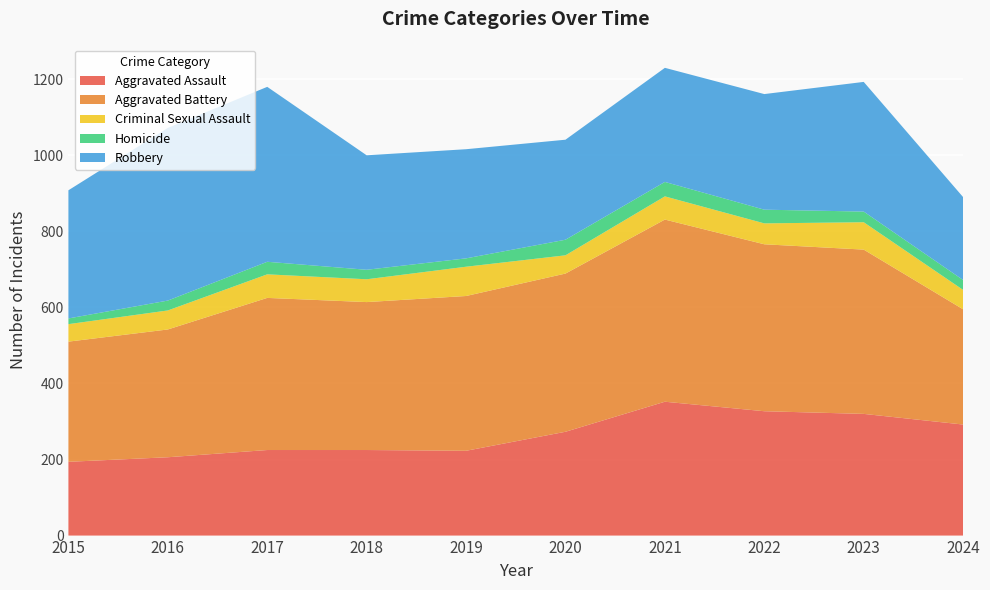

Reading right to left, extract all data points from this chart.

Aggravated Assault: 292	320	327	352	273	223	225	225	206	194
Aggravated Battery: 303	432	439	479	416	407	389	400	336	316
Criminal Sexual Assault: 51	72	55	61	48	77	60	62	50	46
Homicide: 26	28	36	38	41	22	25	33	26	15
Robbery: 218	341	304	300	263	287	301	460	454	337